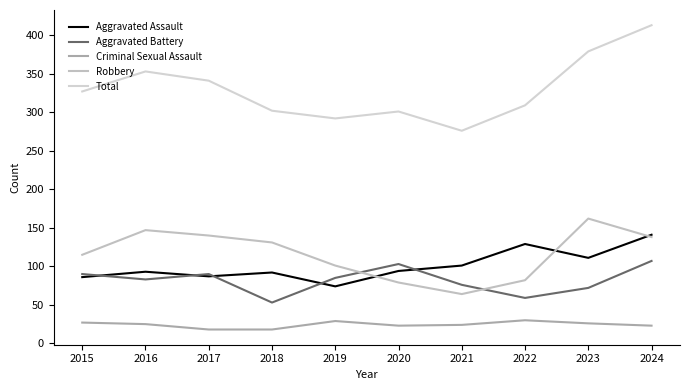

List the series in order of their peak value, lowest first.

Criminal Sexual Assault, Aggravated Battery, Aggravated Assault, Robbery, Total